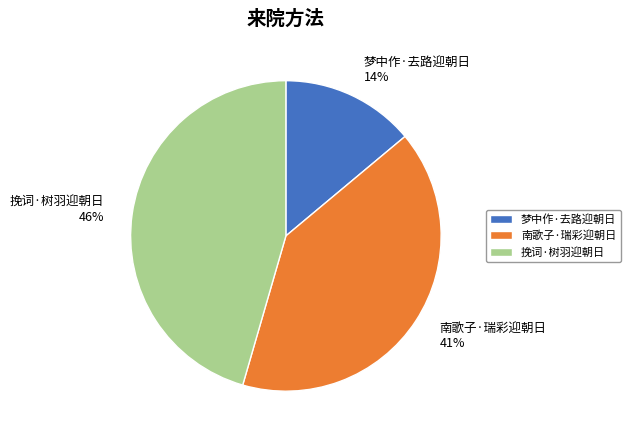

Is 南歌子·瑞彩迎朝日 the majority of the pie?

No